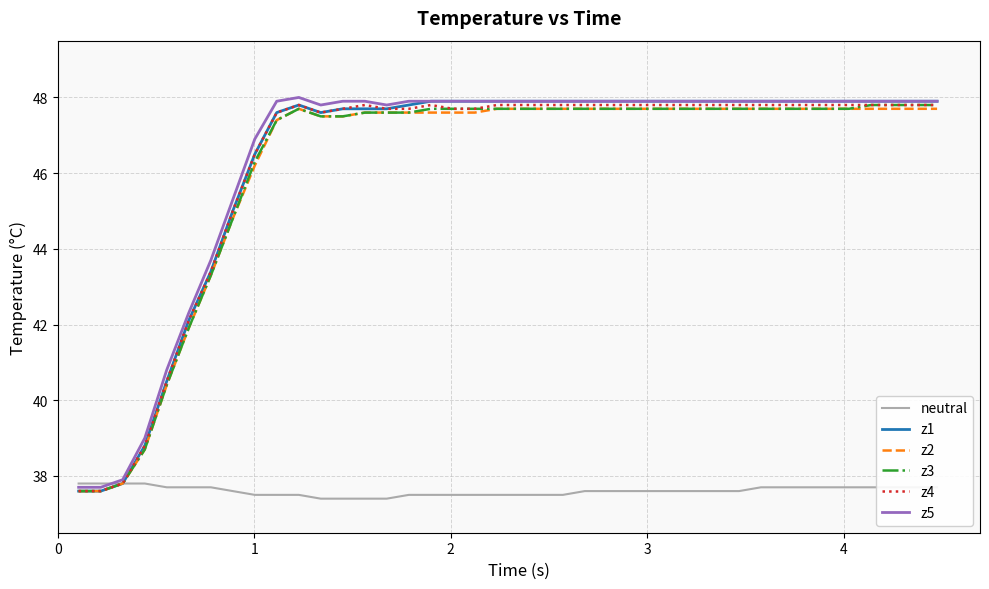

What is the minimum value shown in the chart?

37.4